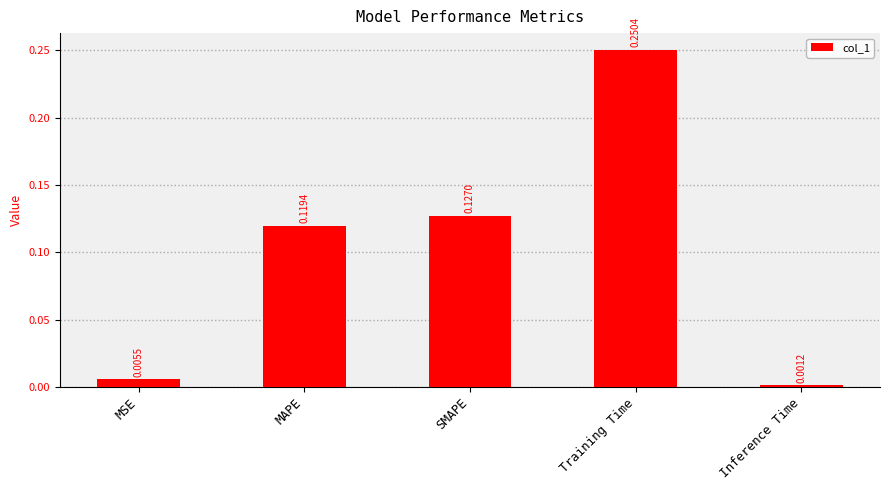

What is the label of the 2nd bar from the right?

Training Time